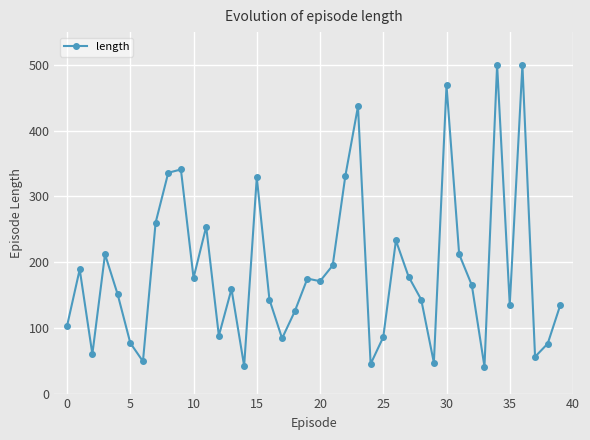

What is the smallest value displayed?

41